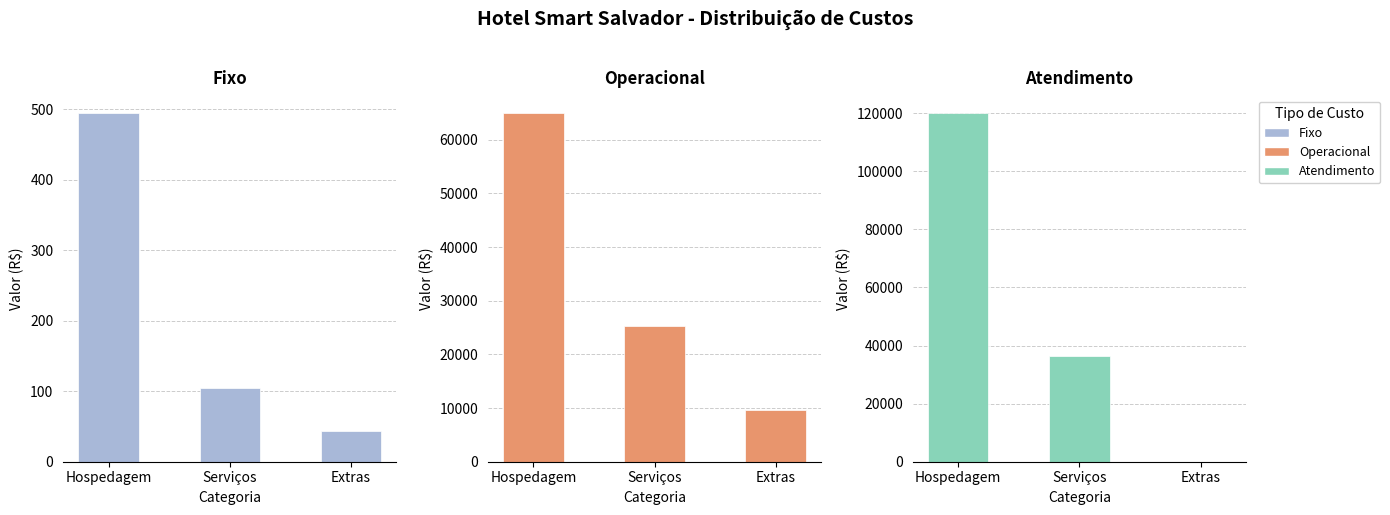

What is the maximum value shown in the chart?

120138.0